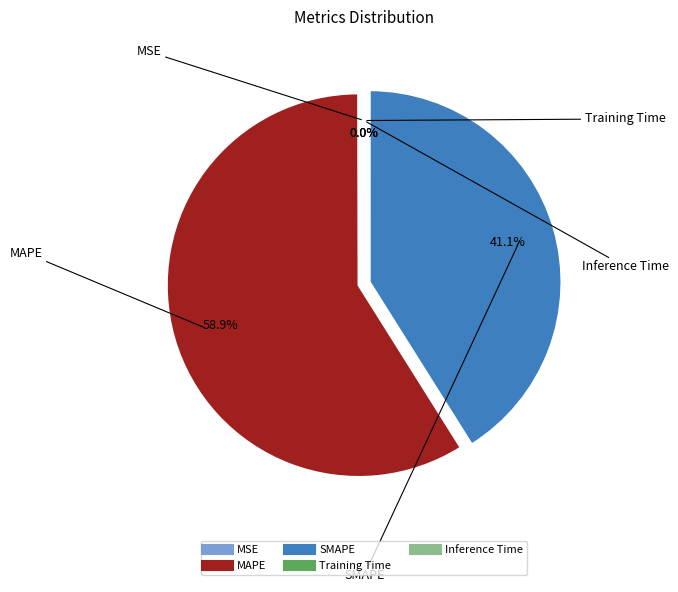

Is there a majority slice in this chart?

Yes